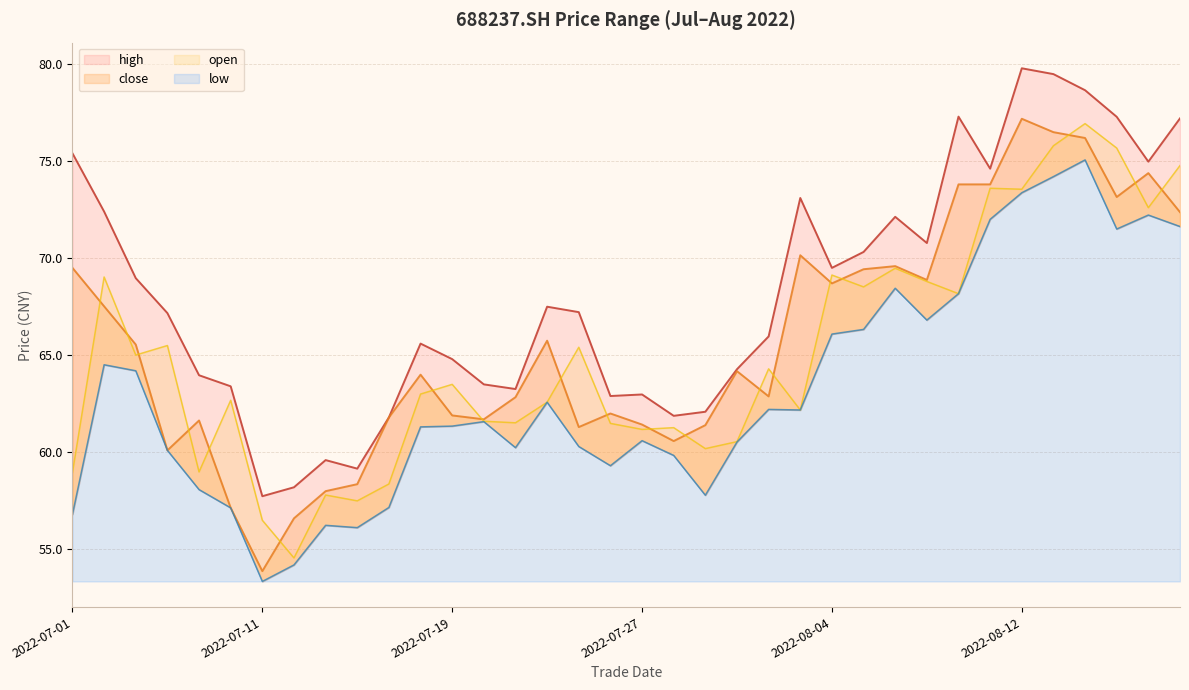

True or false: low has a value of 71.5 at 20220817.

True